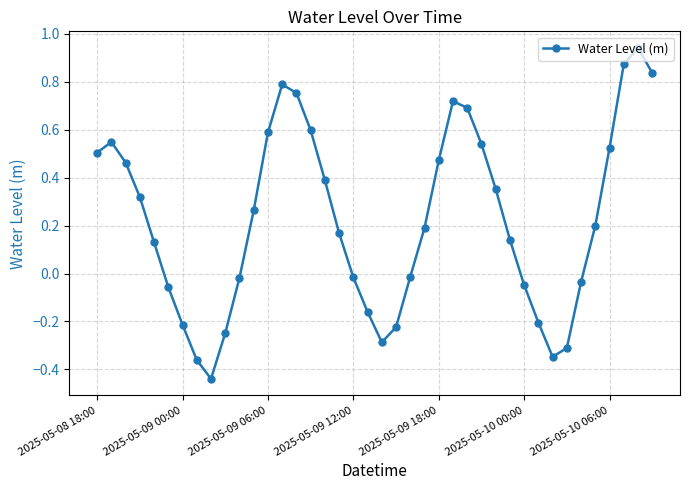

What is the sum of all values?

9.0